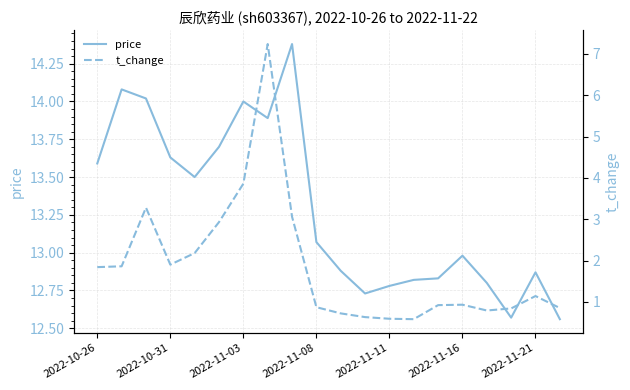

The price series shows 18.0 at 2022-11-08. True or false?

False